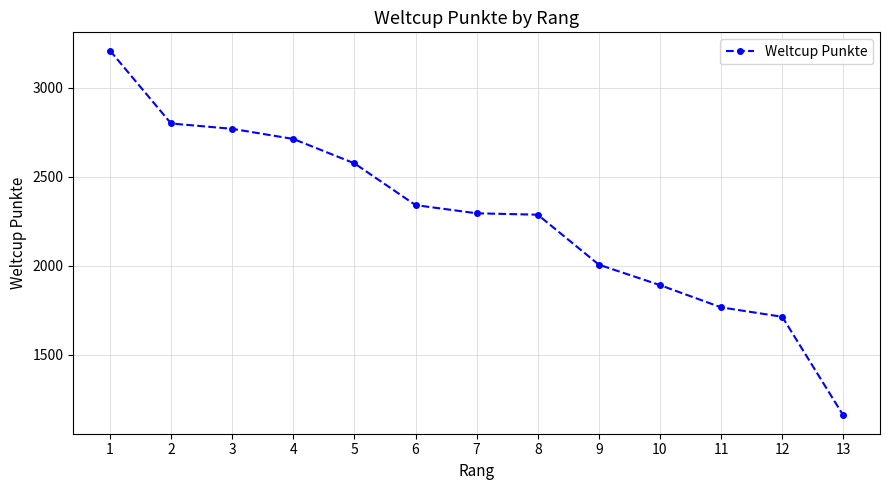

Between 13 and 6, which is larger?

6